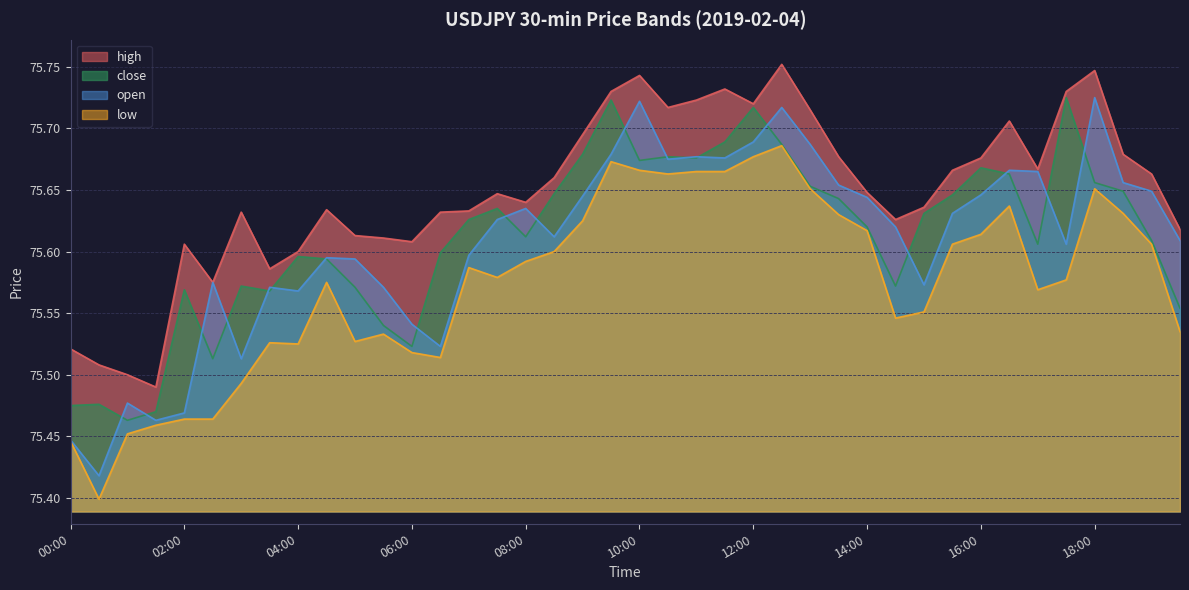

True or false: open line and high line cross at least once.

False